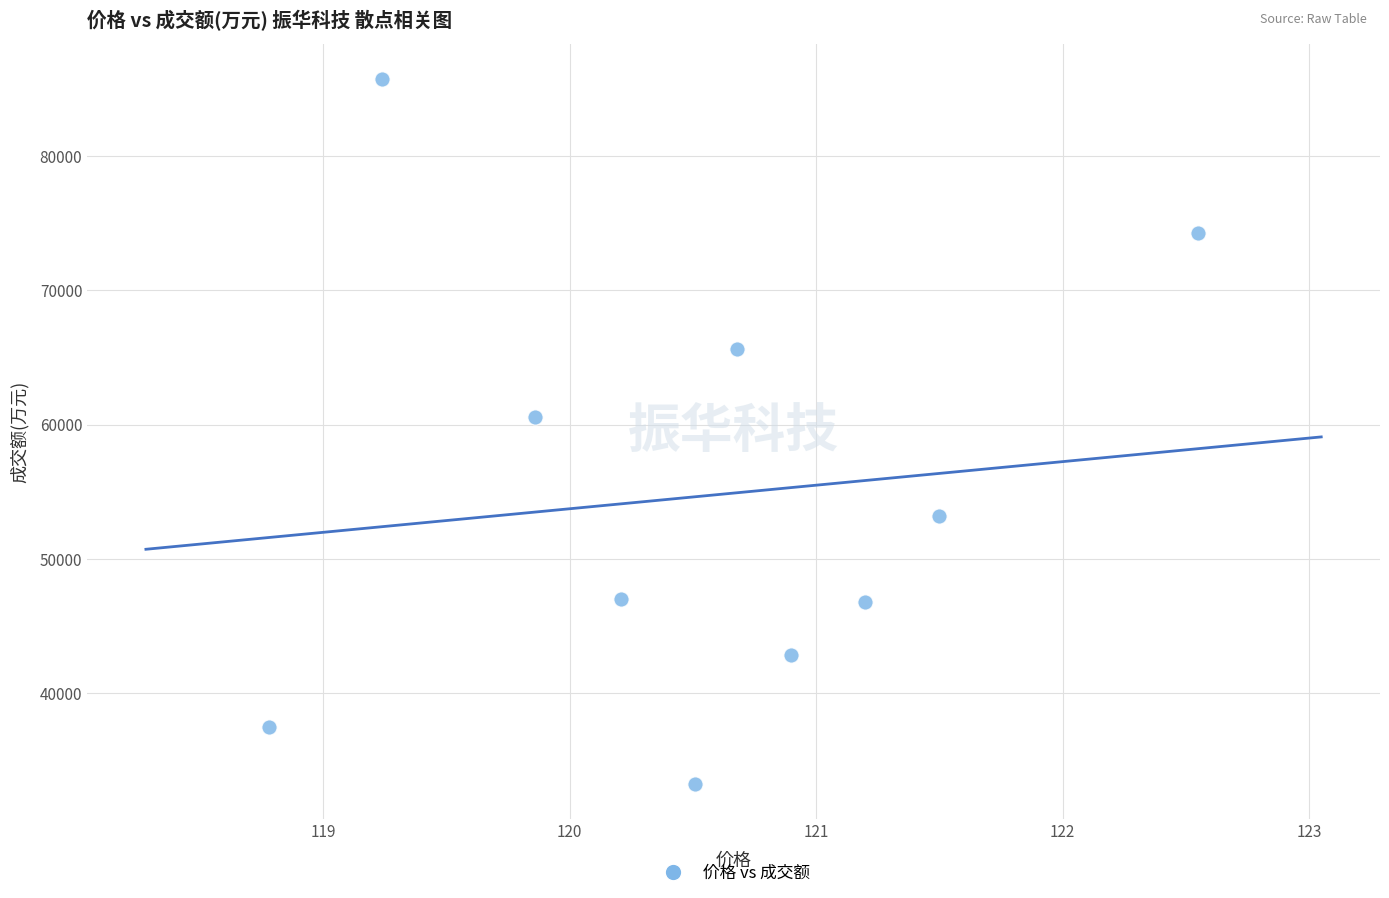

What is the range of Y values (max minus min)?

52493